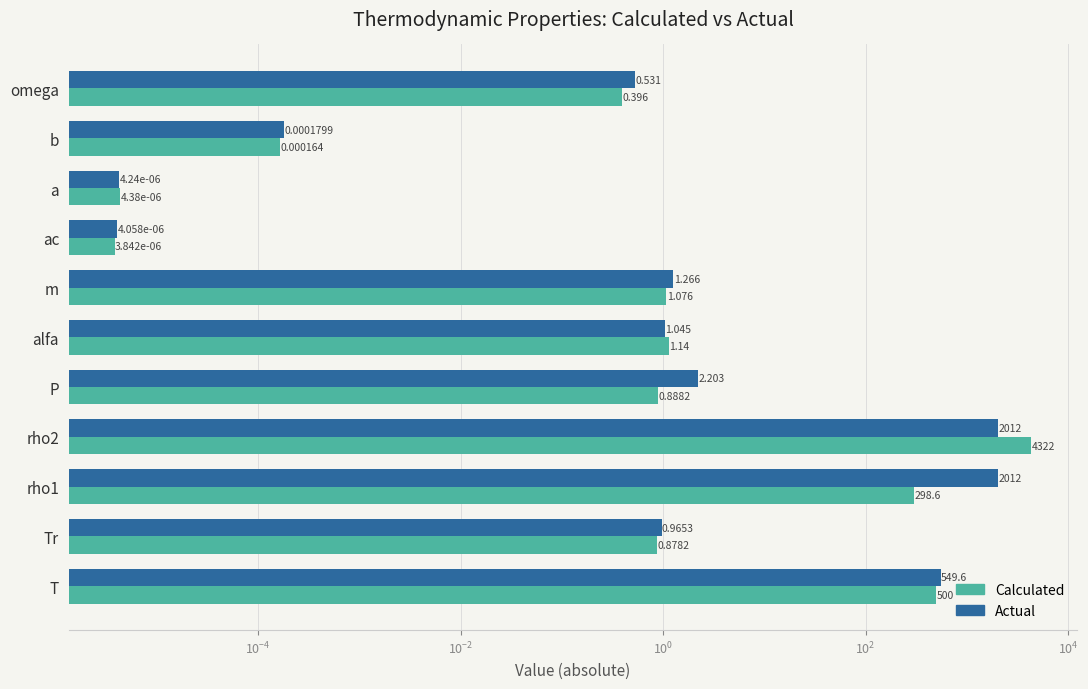

What is the average value of the Calculated series?

465.9